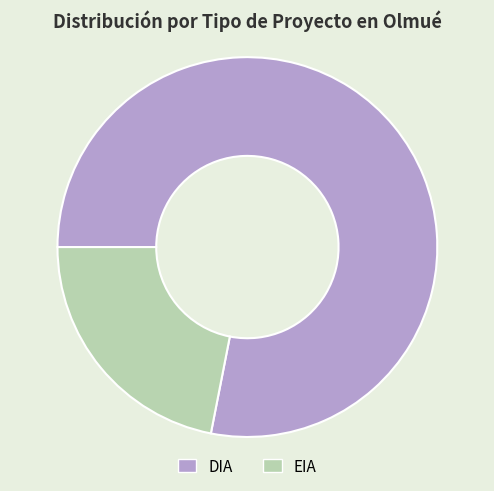

Does EIA represent more than half of the total?

No